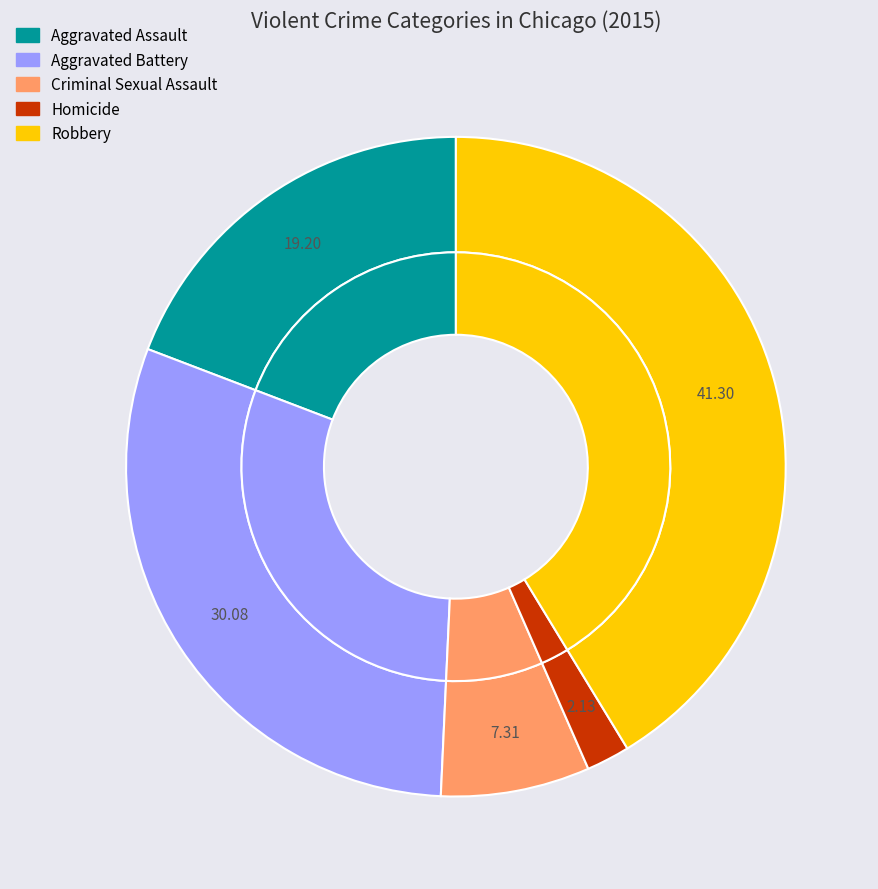

What is the largest slice in the pie chart?

Robbery